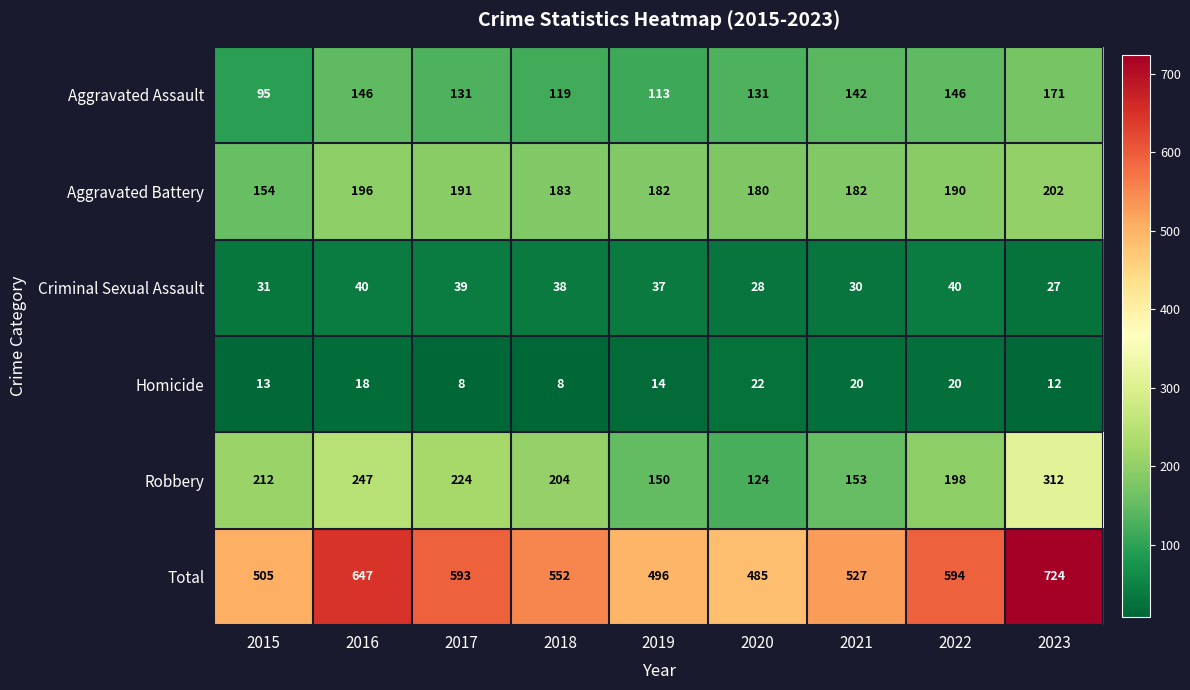

At which category does the chart reach its peak across all series?

2023